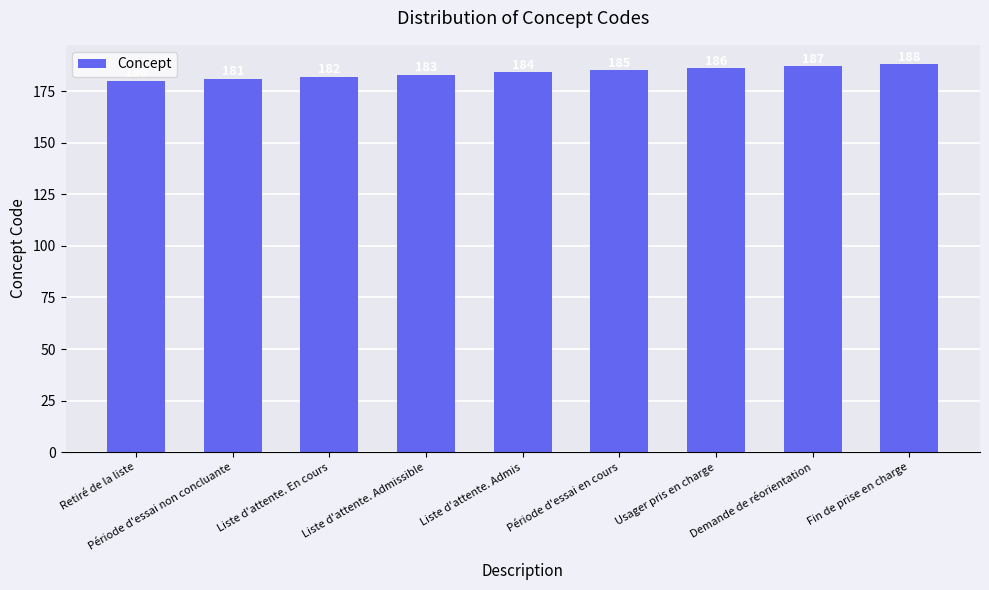

How many categories are shown in the chart?

9